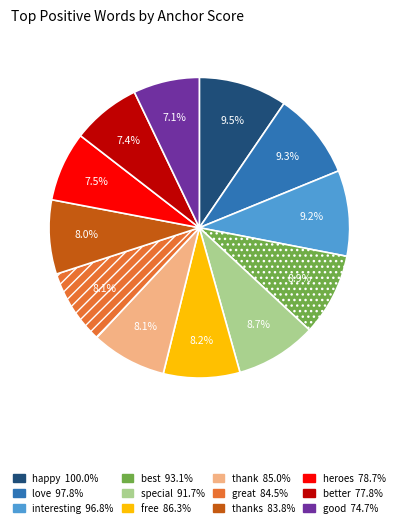

Is there any slice that represents more than half of the pie?

No